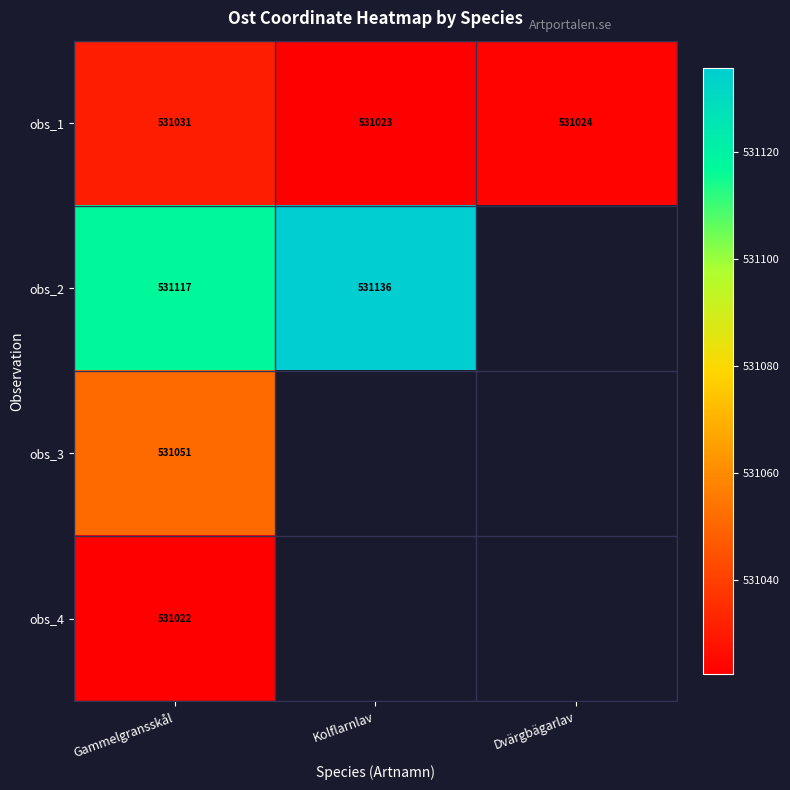

Which series has the largest range (max minus min)?

obs_2